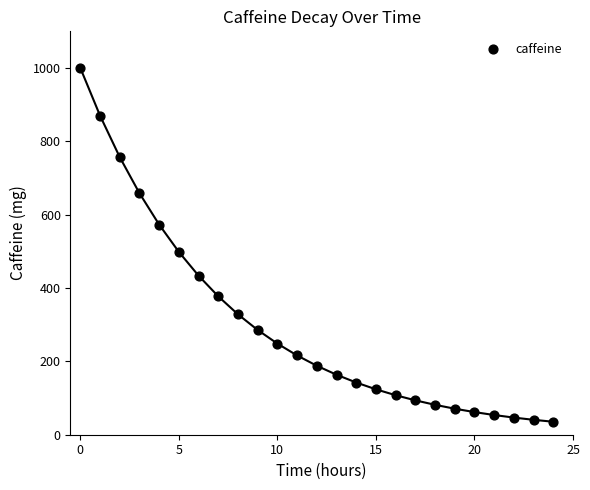

What is the range of Y values (max minus min)?

964.6